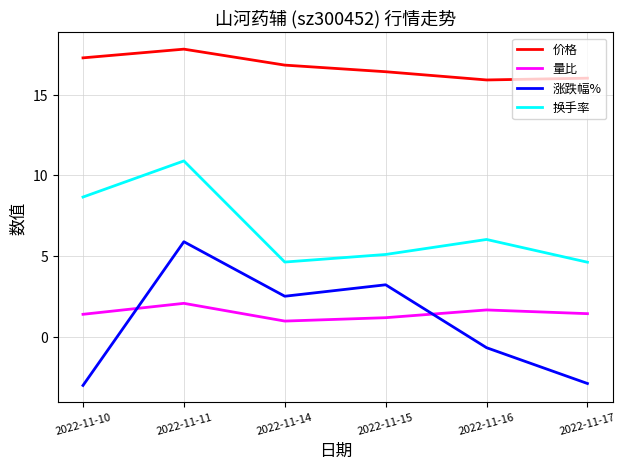

List the series in order of their peak value, lowest first.

量比, 涨跌幅%, 换手率, 价格